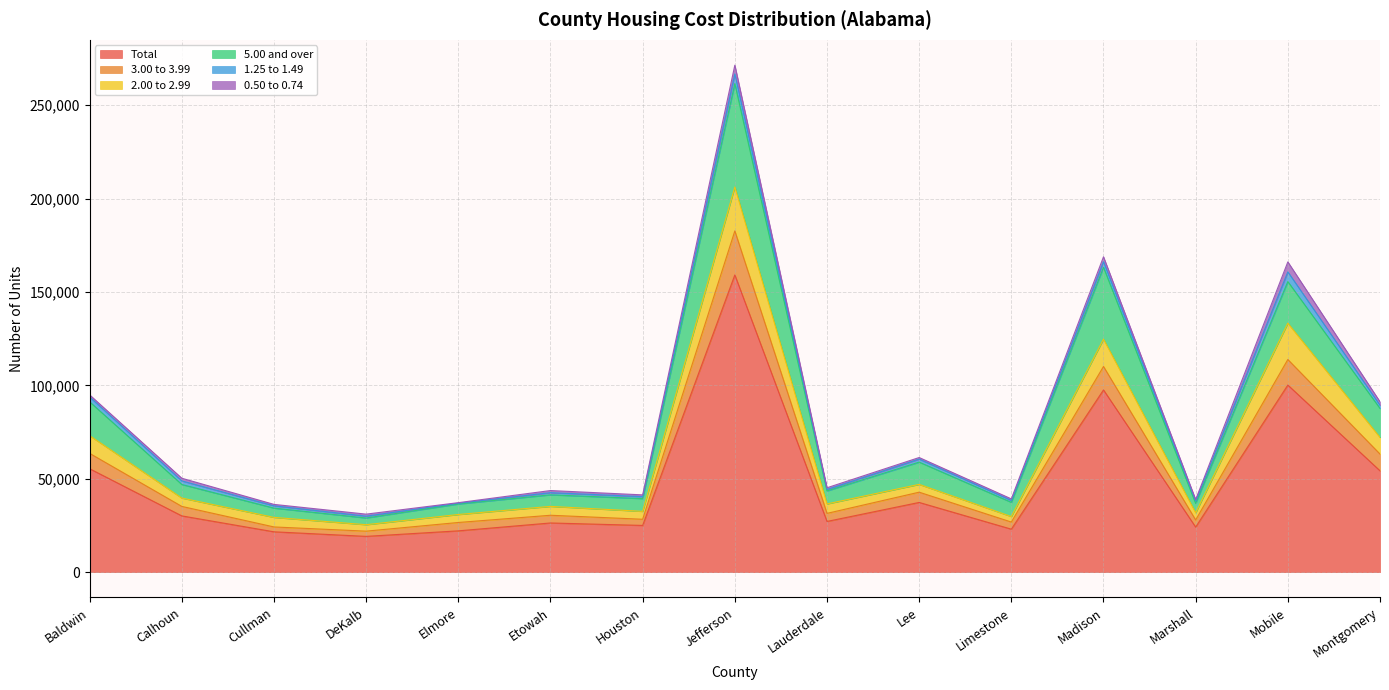

Which category has the highest value in the Total series?

Jefferson